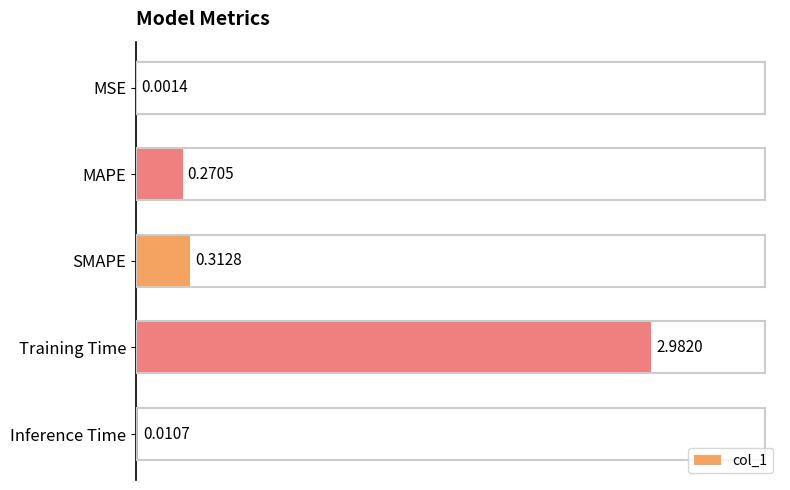

Between MAPE and Inference Time, which is larger?

MAPE